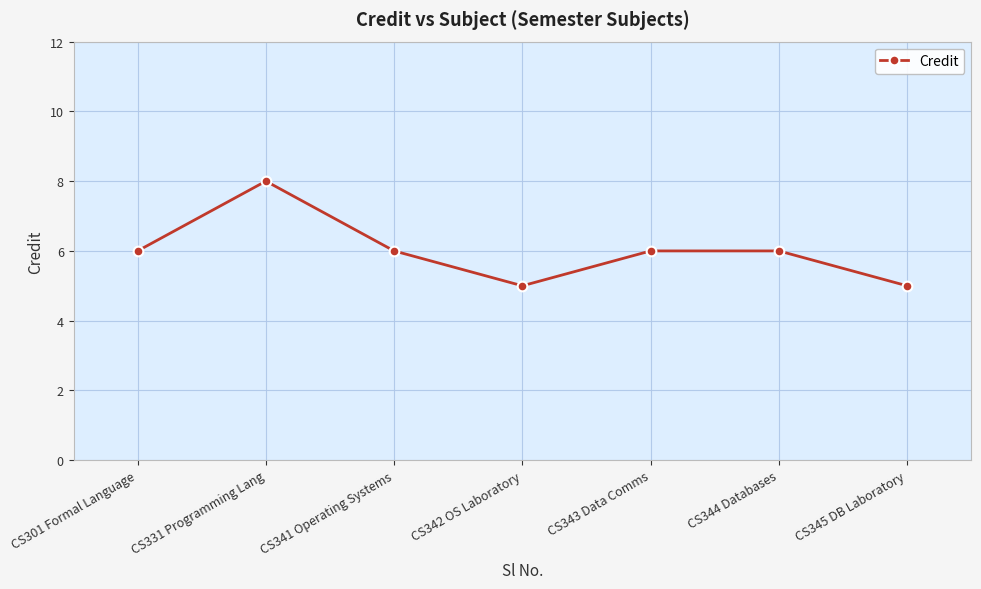

What is the change in value from CS331 Programming Lang to CS345 DB Laboratory?

-3